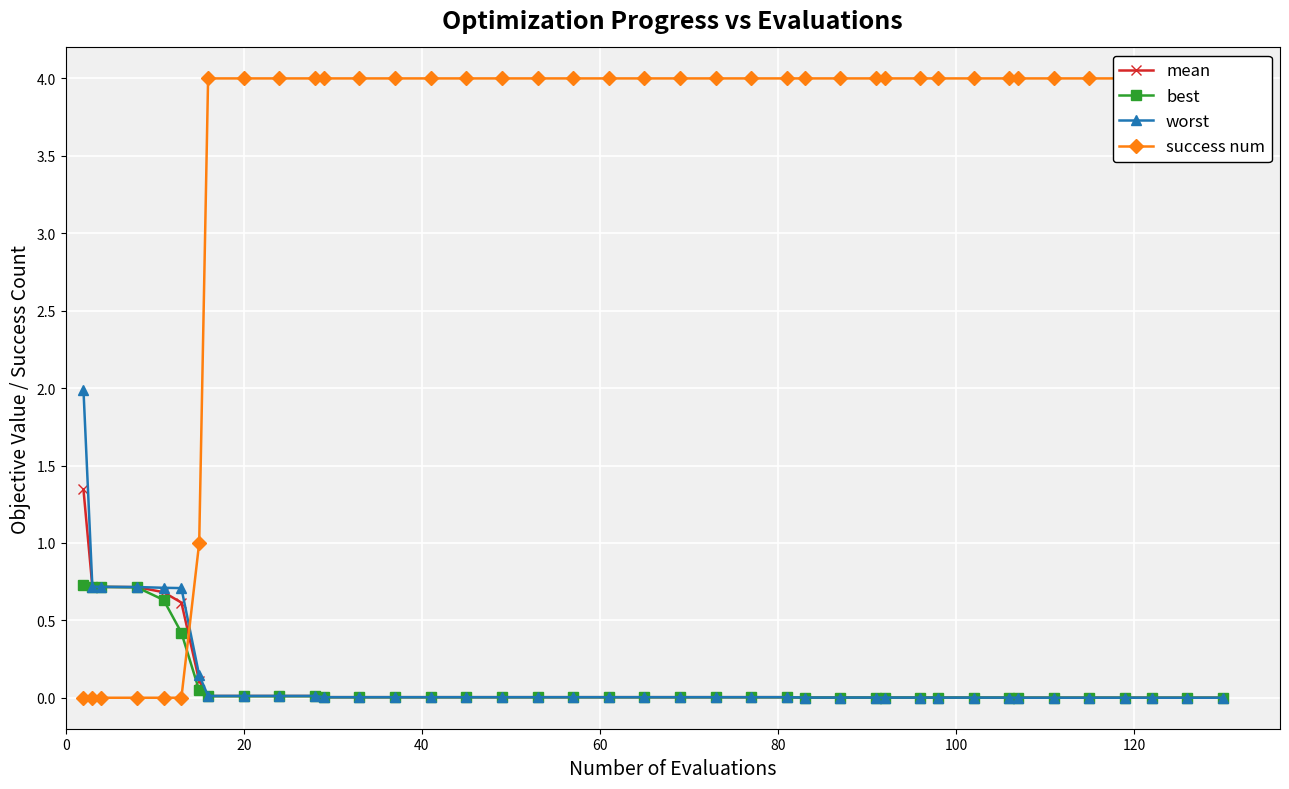

List the series in order of their peak value, highest first.

success num, worst, mean, best